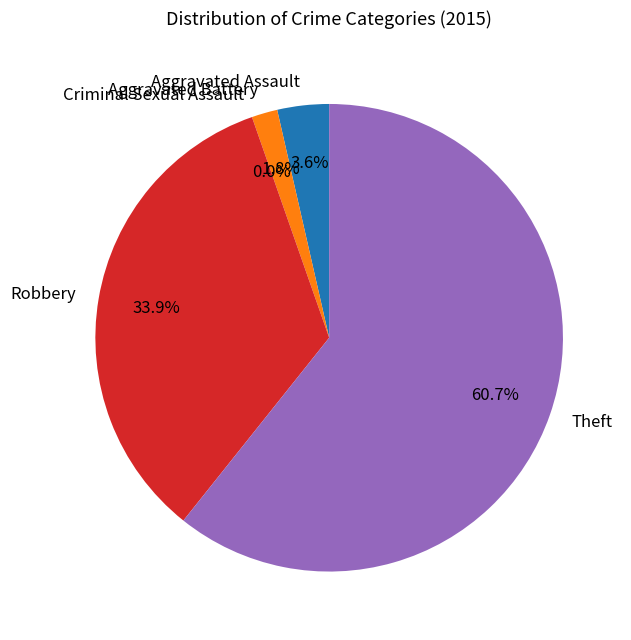

Does Theft account for over 50% of the chart?

Yes